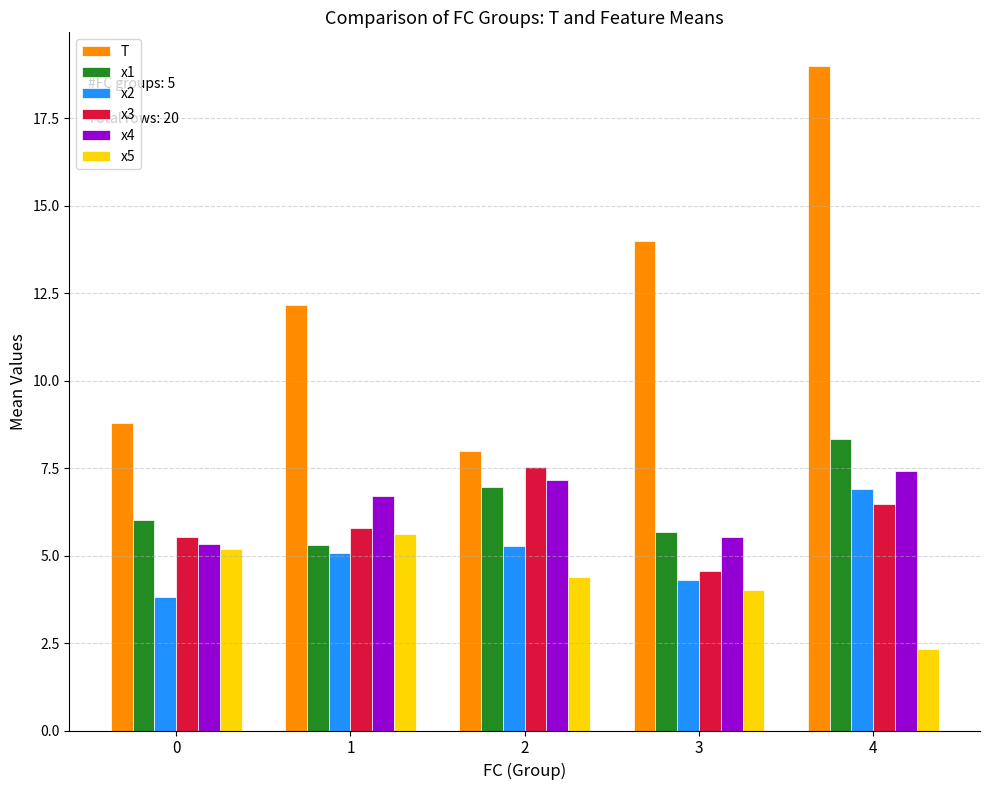

What is the difference between the maximum and minimum values in the x5 series?

3.3